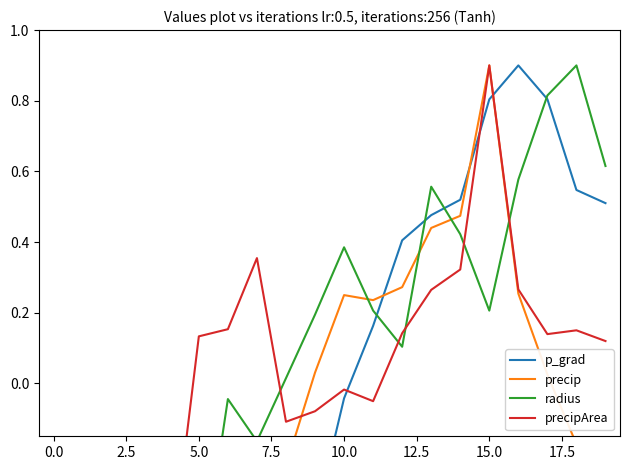

What is the difference between the second highest and second lowest values in the p_grad series?

1.6